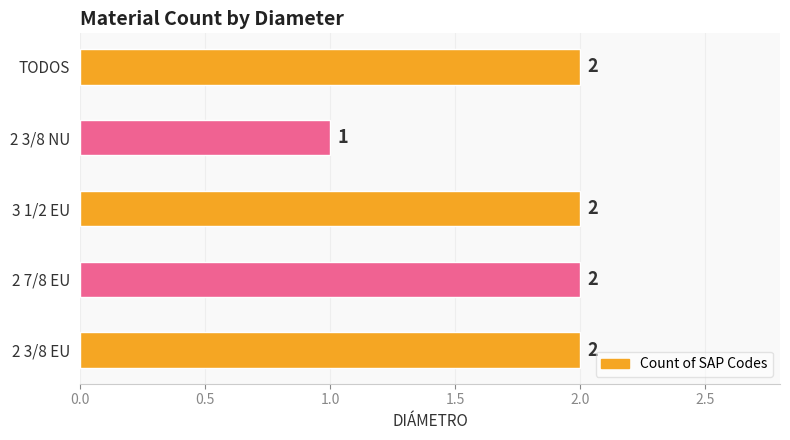

What is the sum of all values?

9